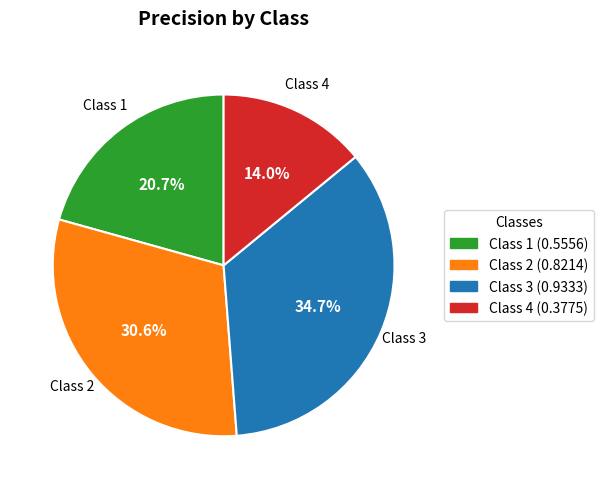

Is there a majority slice in this chart?

No